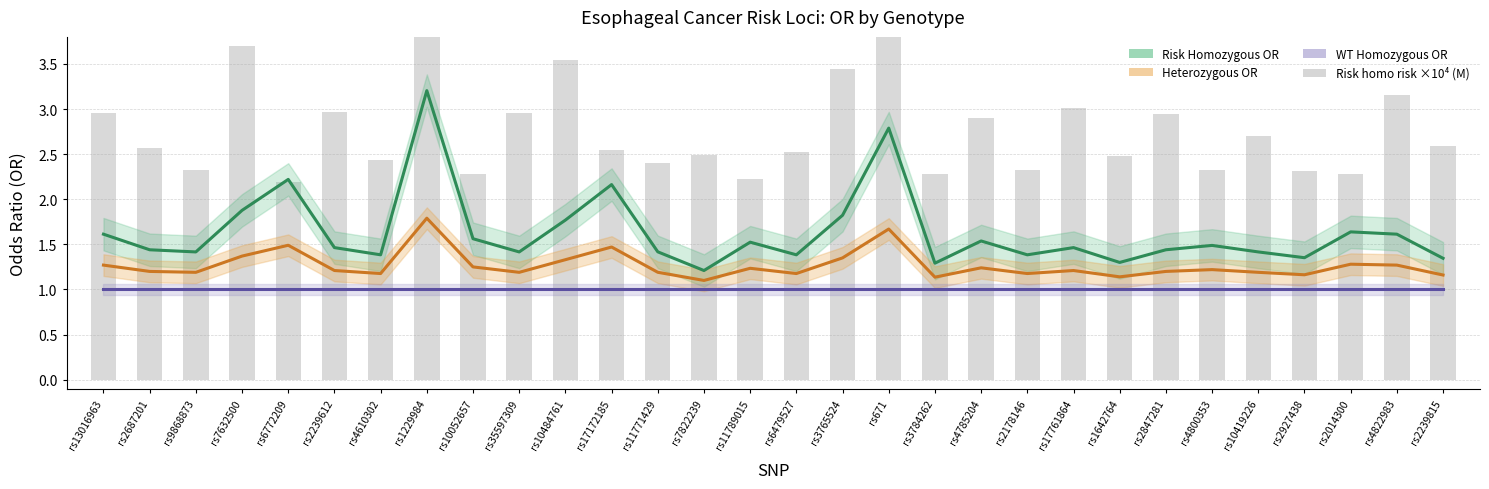

How many series are shown in this chart?

4